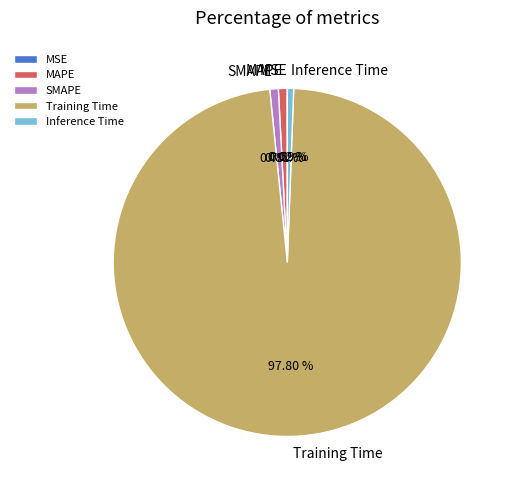

Which category has the biggest portion of the pie?

Training Time